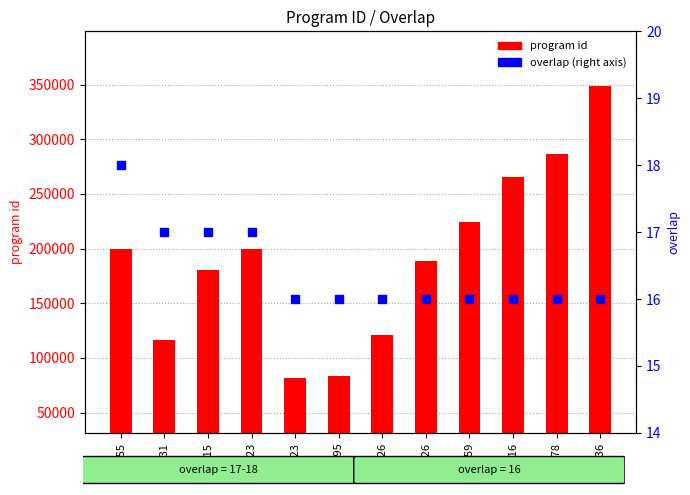

Which series contains the highest Y value?

program id